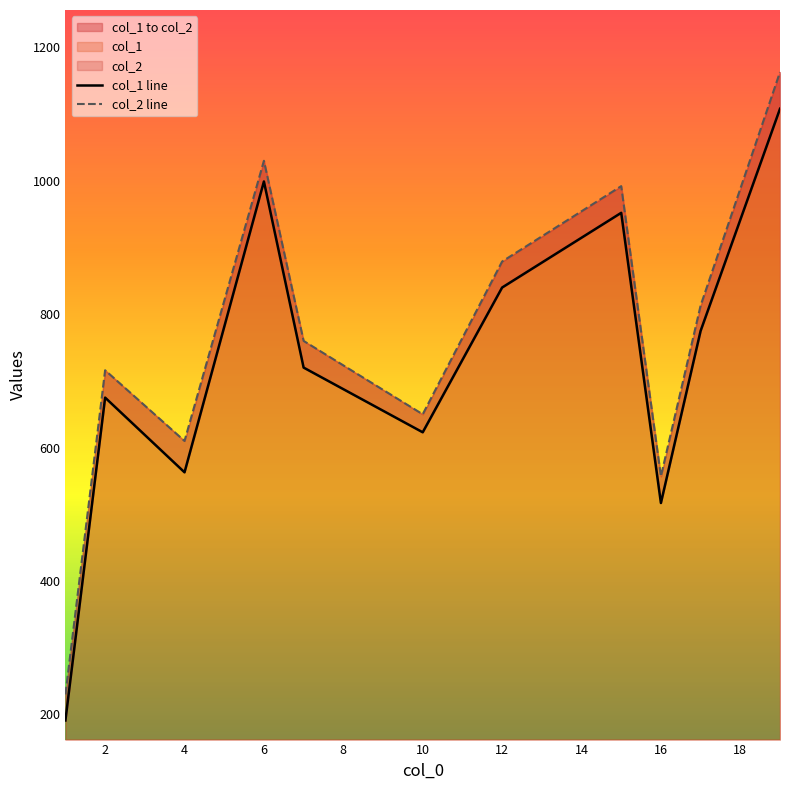

Reading right to left, what are all the values shown in this chart?

col_1 line: 1108	775	517	952	840	623	720	999	563	675	191
col_2 line: 1163	813	557	992	879	650	760	1030	610	716	230